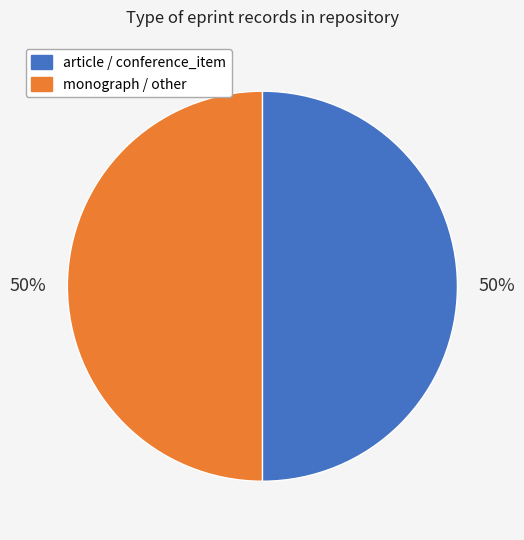

Approximately how many times larger is the value at article / conference_item compared to monograph / other?

1.0